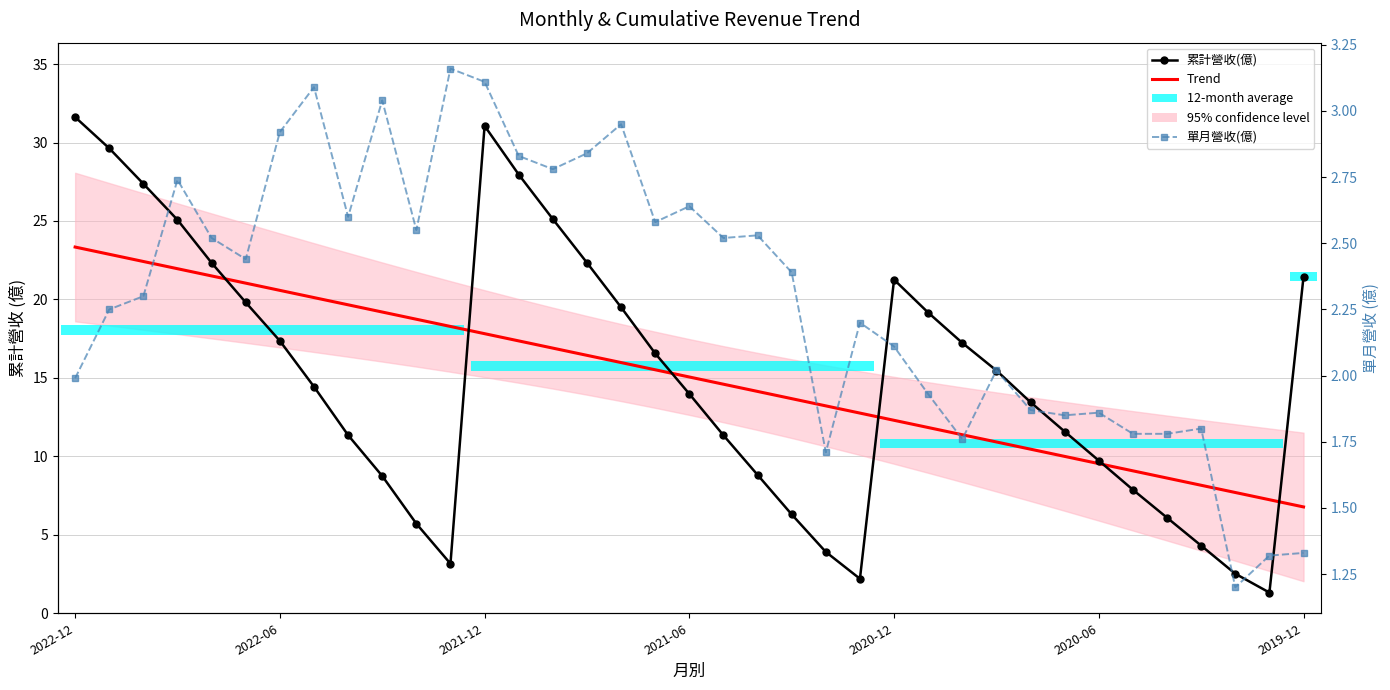

How many data points in Trend are less than 15?

18